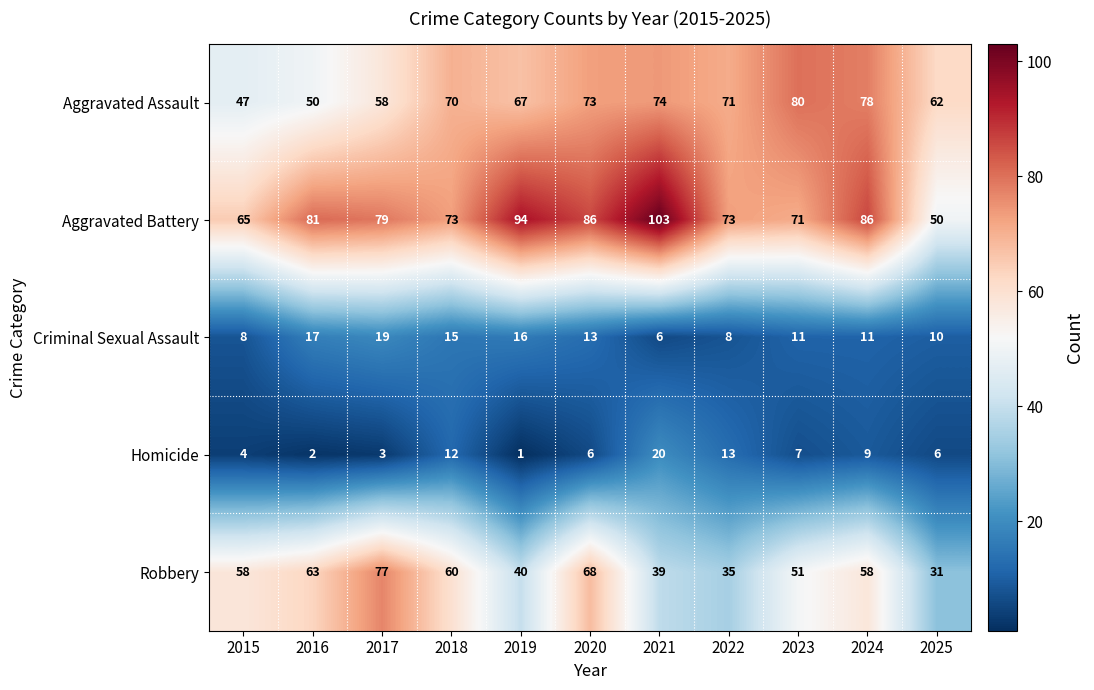

What is the difference between the highest and lowest values at 2020?

80